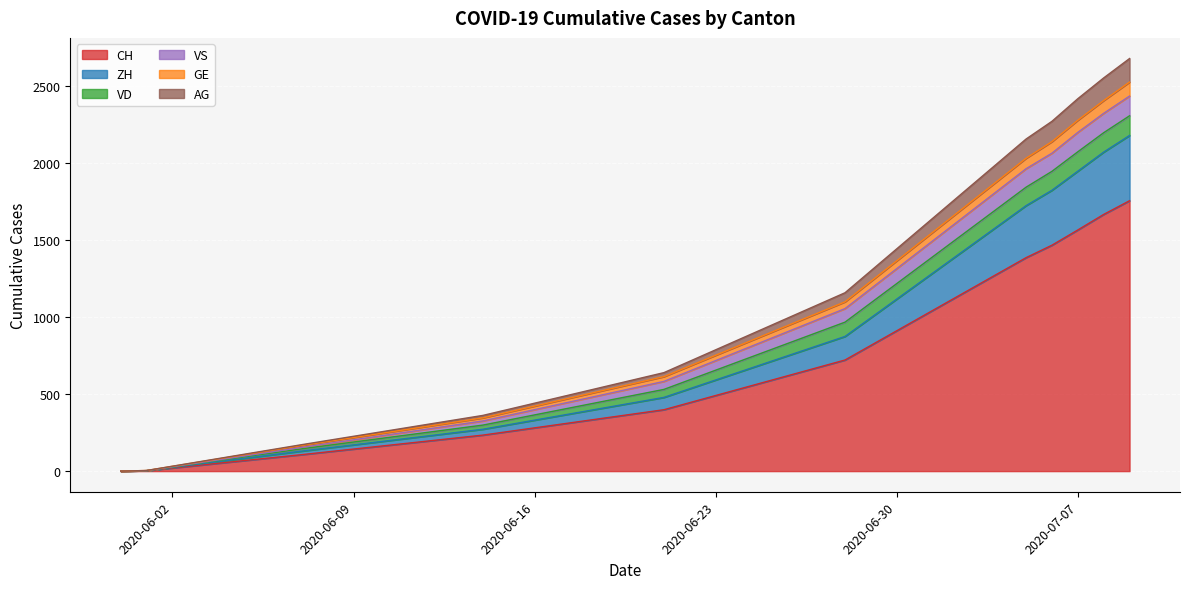

Does the chart display data point markers on the line(s)?

No